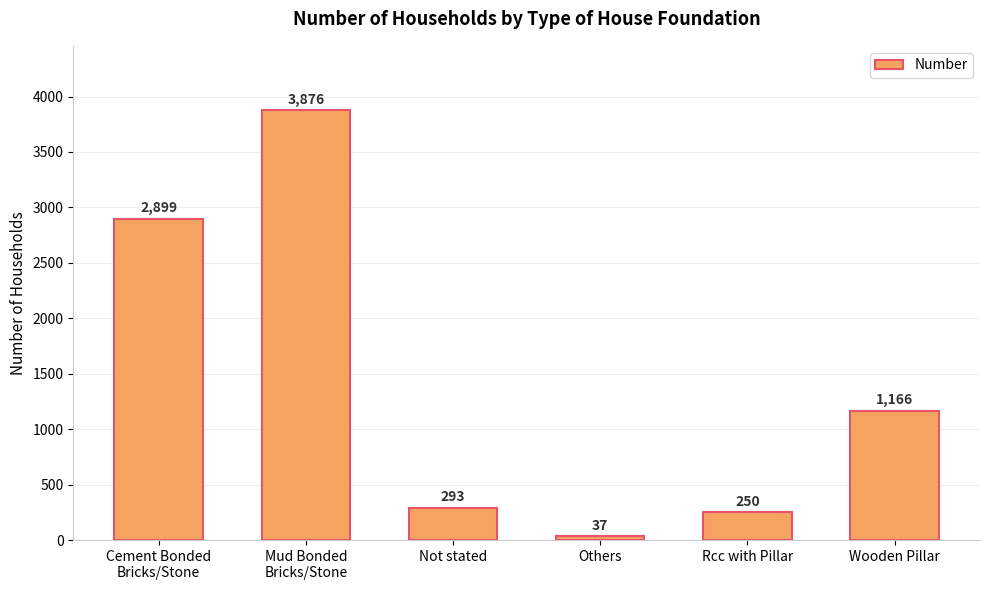

How many bars are there in total?

6